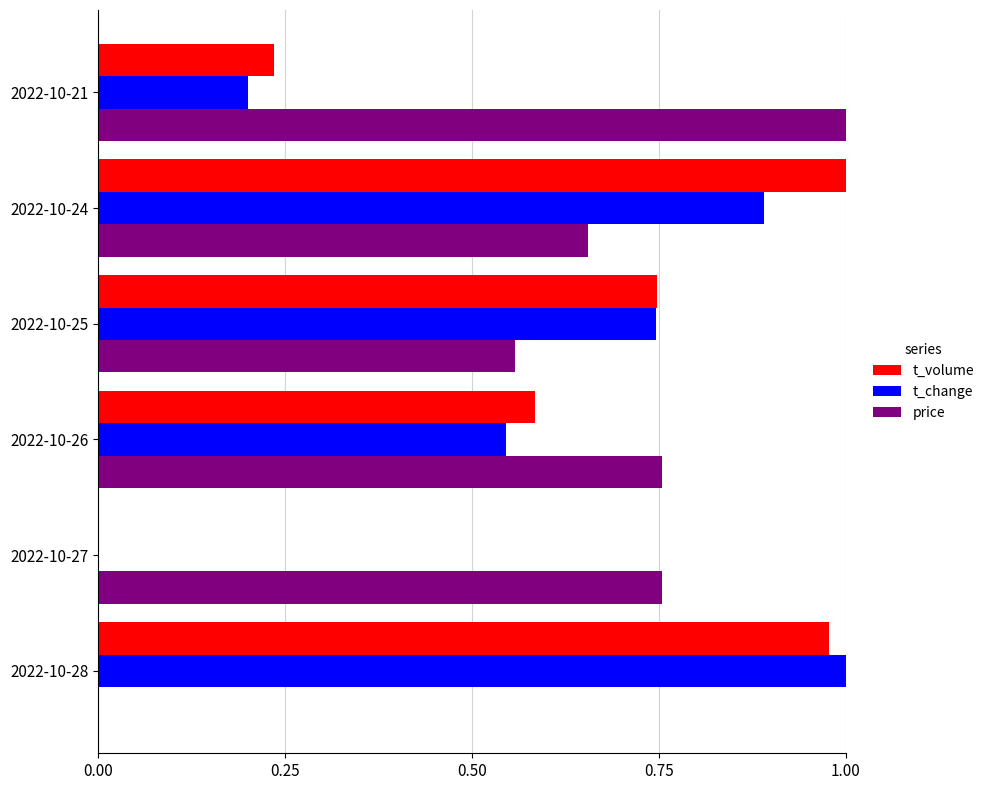

Which series has the largest total across all categories?

price